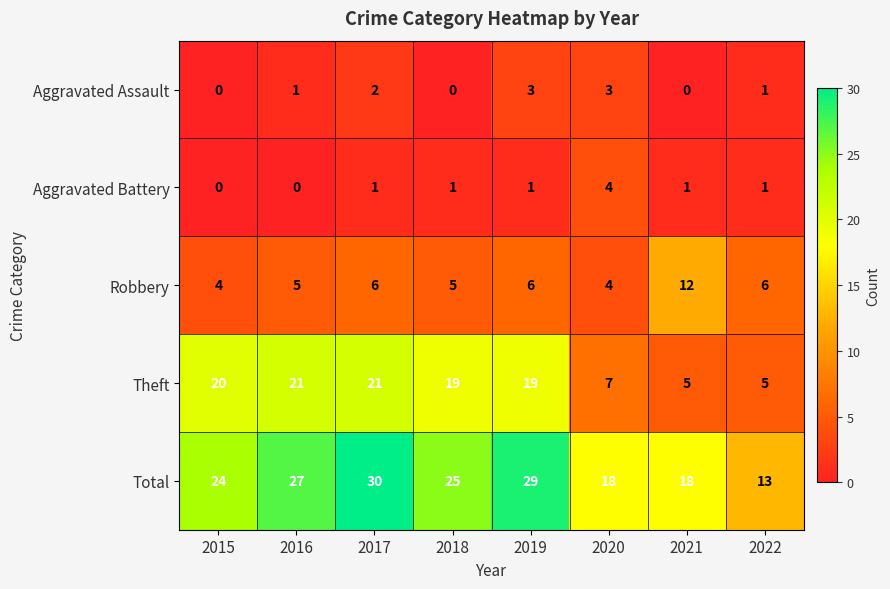

Between 2016 and 2022, which series saw the biggest shift?

Theft